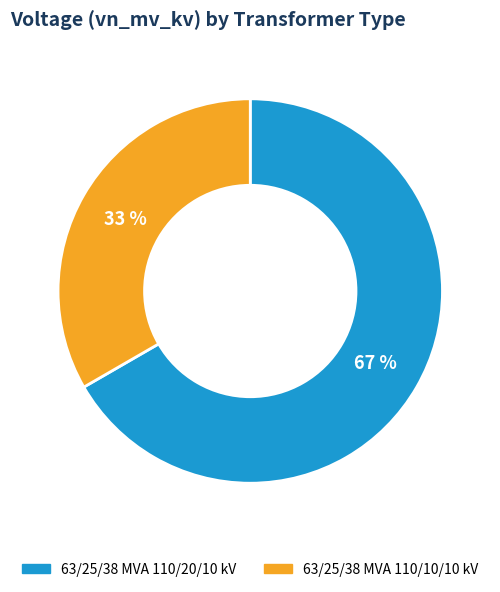

Between 63/25/38 MVA 110/10/10 kV and 63/25/38 MVA 110/20/10 kV, which is larger?

63/25/38 MVA 110/20/10 kV